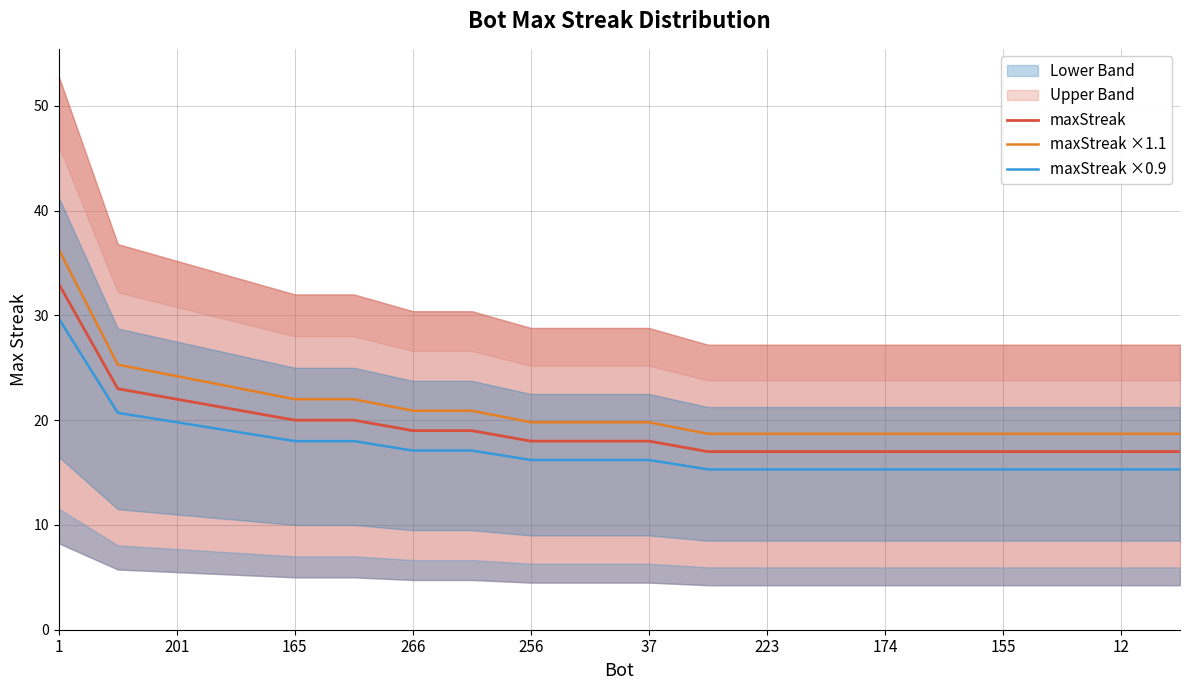

True or false: maxStreak and maxStreak ×0.9 cross at least once.

False